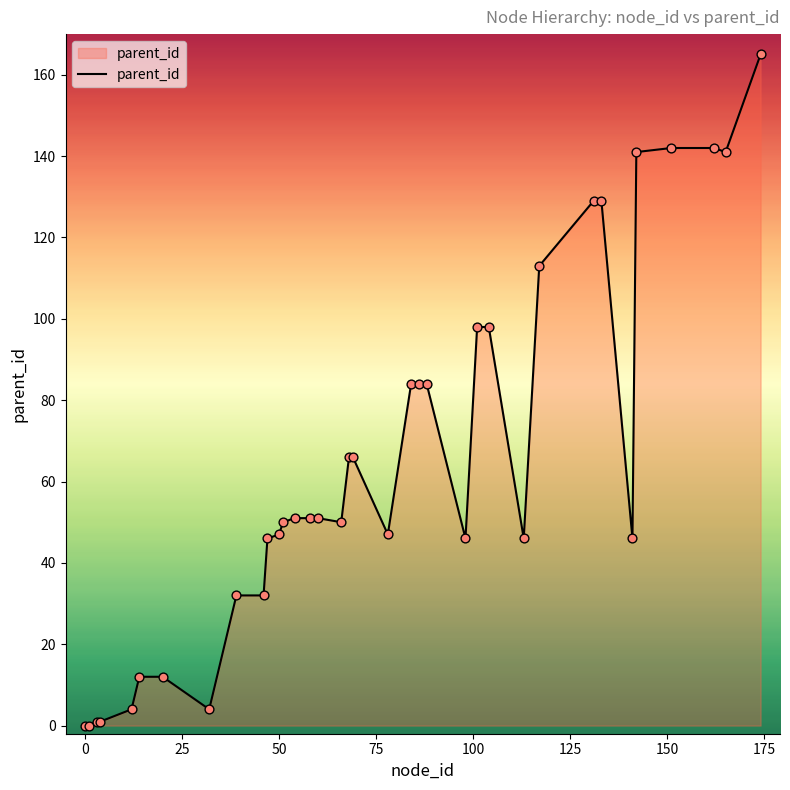

What is the difference between the maximum and minimum values?

165